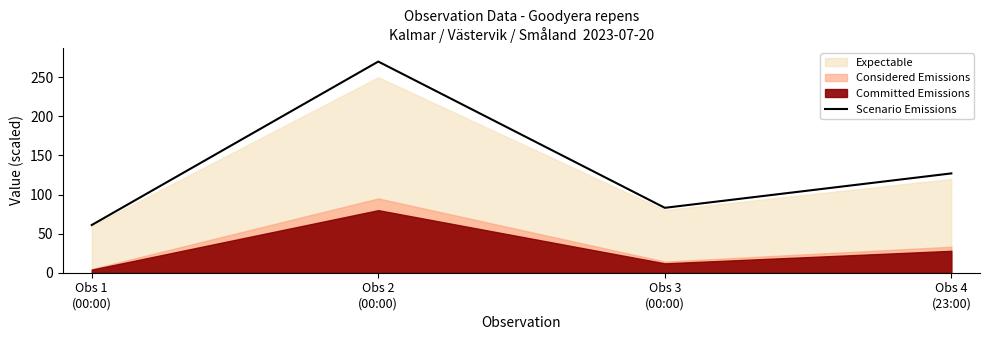

How many interior local valleys (lower than both neighbors) does the data have?

1